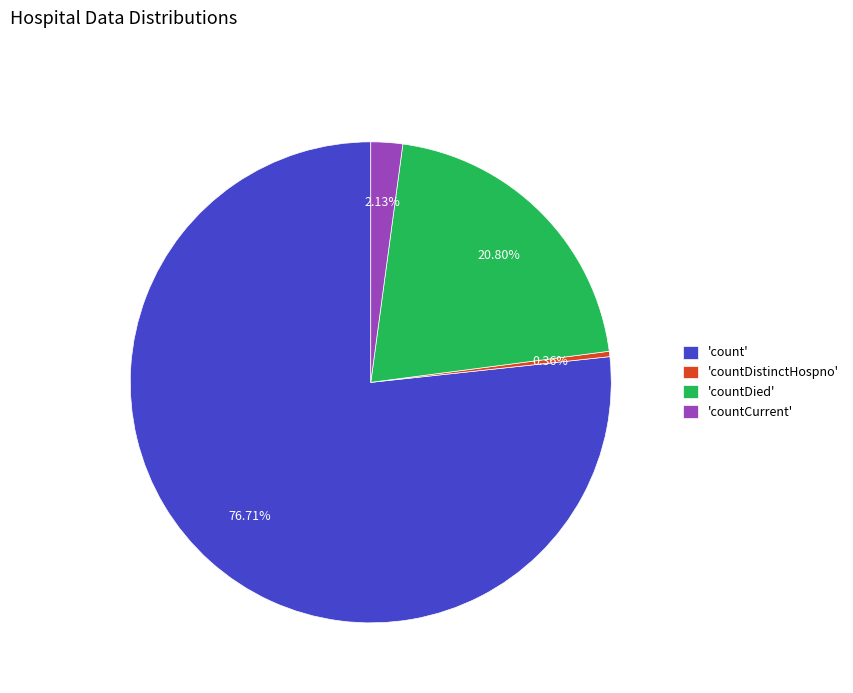

What is the ratio of the value at 'countDied' to the value at 'count'?

0.3